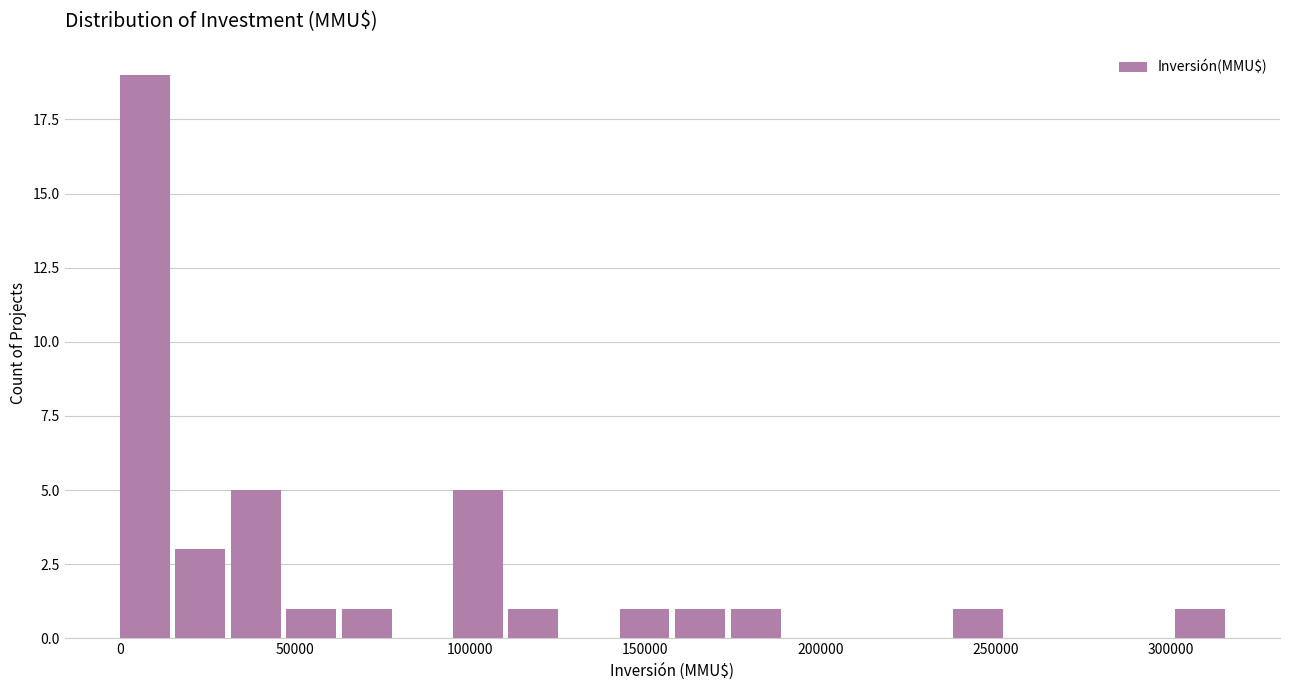

Around what value on the x-axis is the tallest bar? Give the approximate position of its centre, as read against the axis.

5000